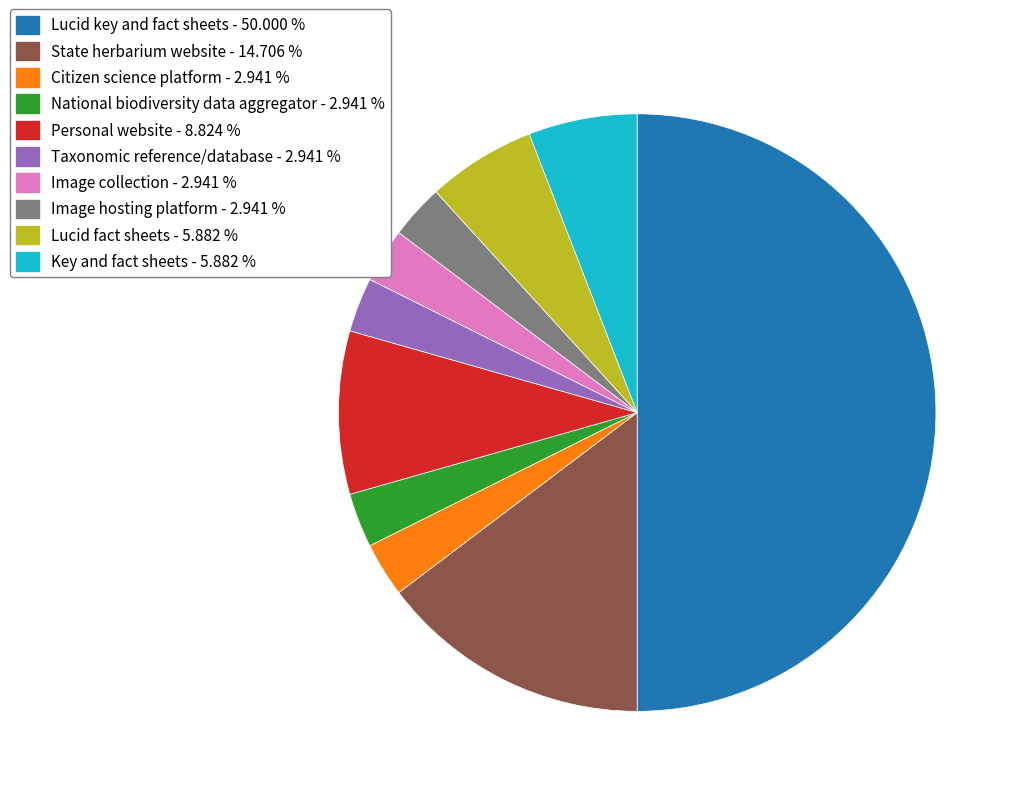

Which slice is the largest?

Lucid key and fact sheets